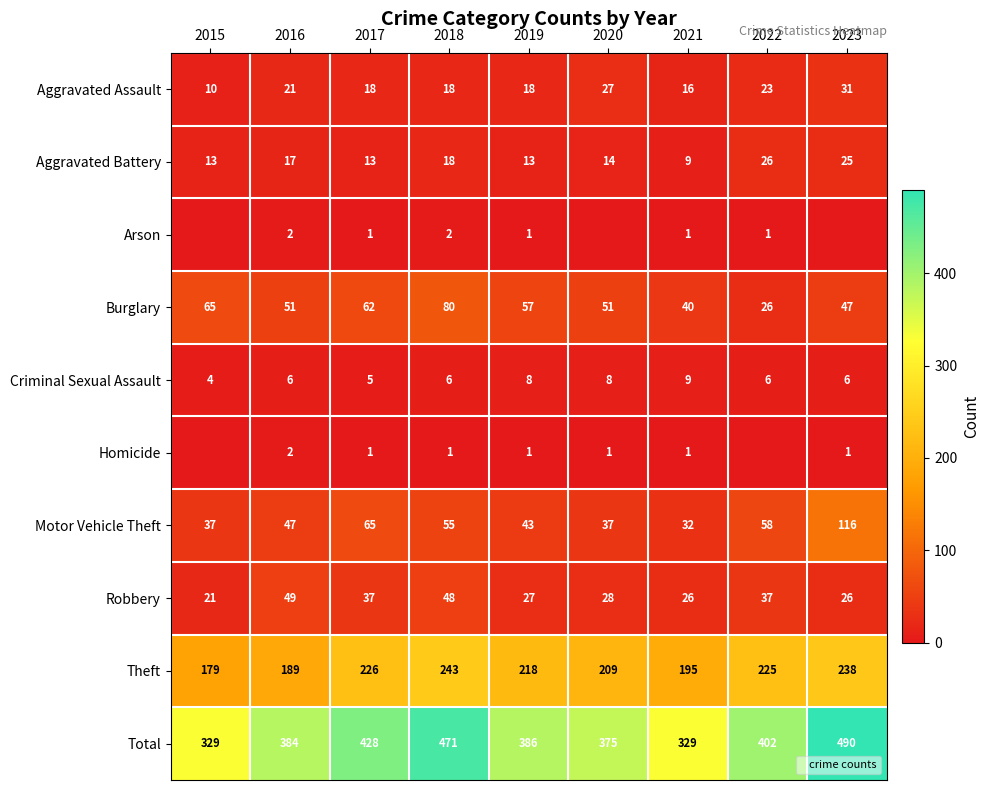

Between 2016 and 2018, which series saw the biggest shift?

Total